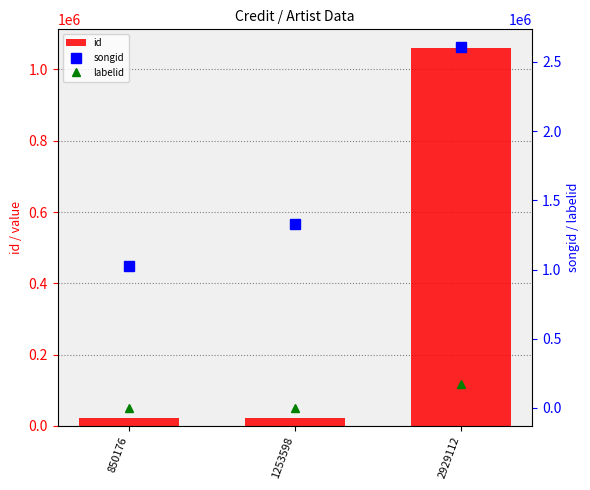

Count the number of categories in the chart.

3